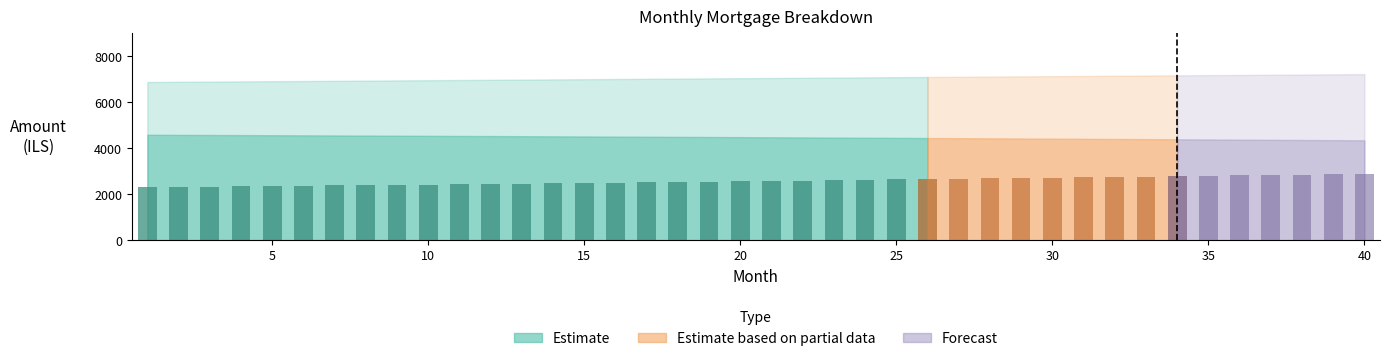

Between 25 and 25, which is larger?

25